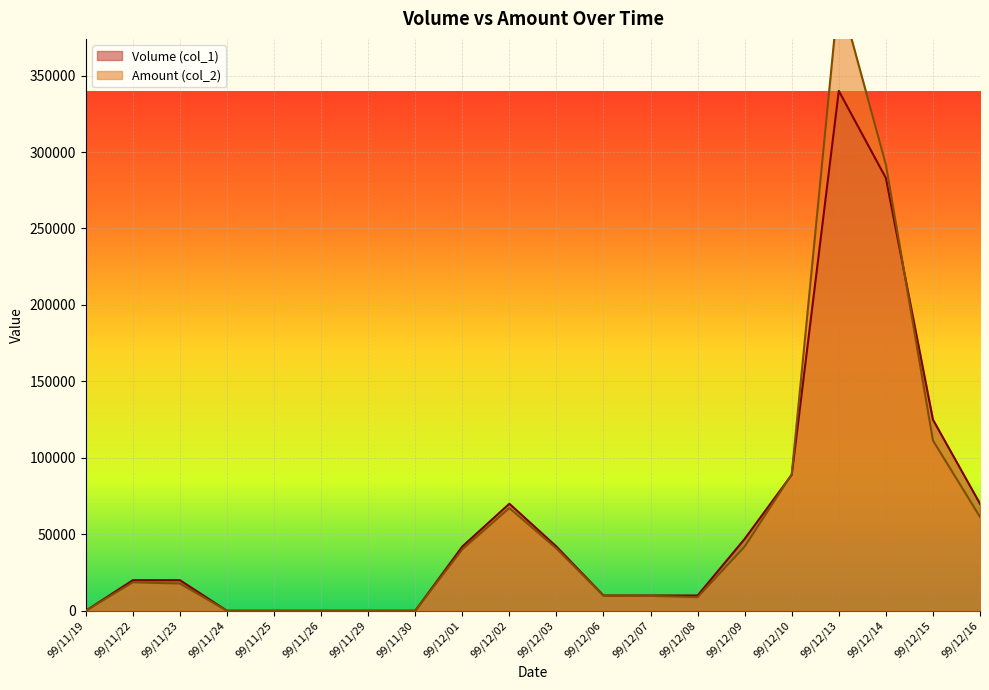

What is the label of the 14th point from the left?

99/12/08